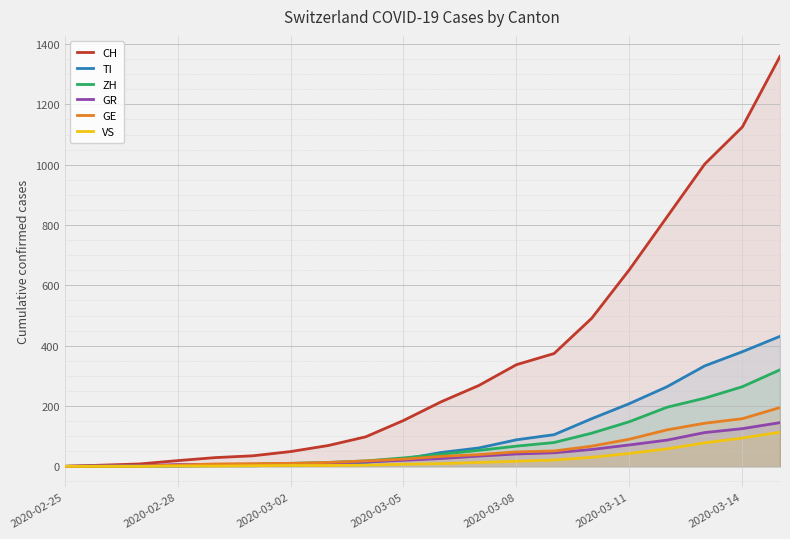

Does the chart display data point markers on the line(s)?

No